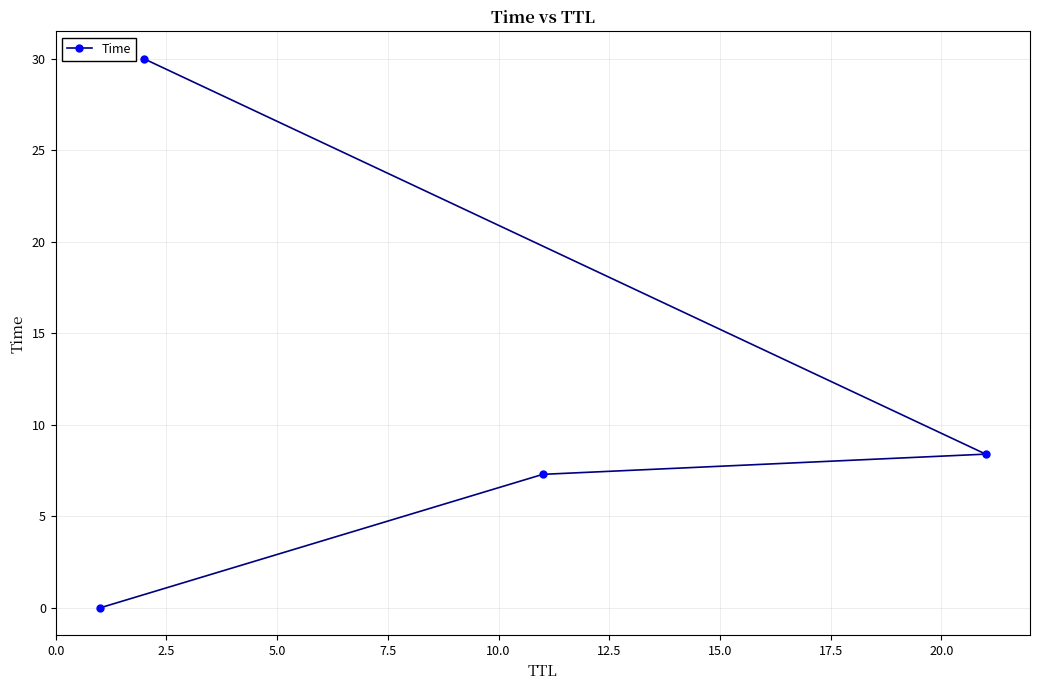

Reading left to right, transcribe all the data shown in this chart.

0.0	7.3	8.4	30.0